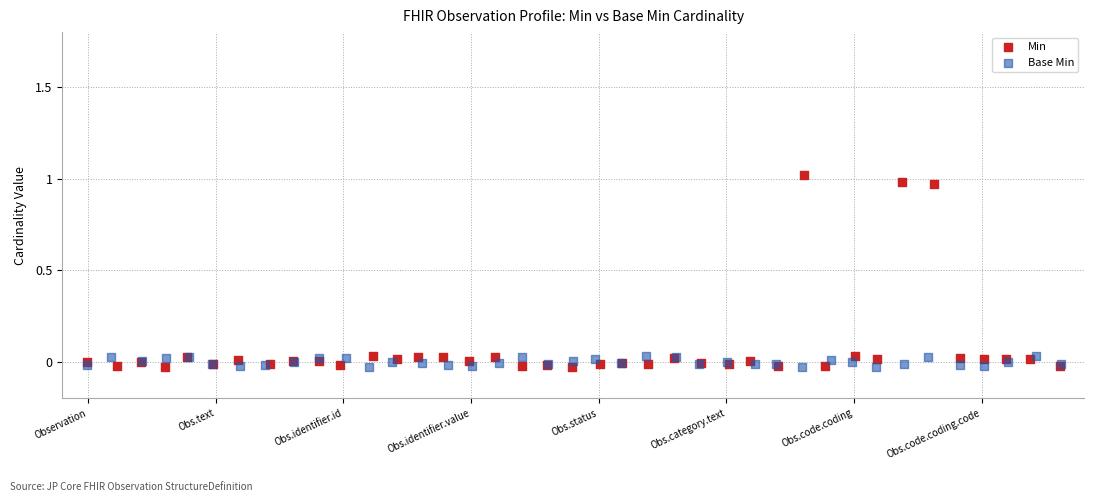

Which series contains the highest Y value?

Min